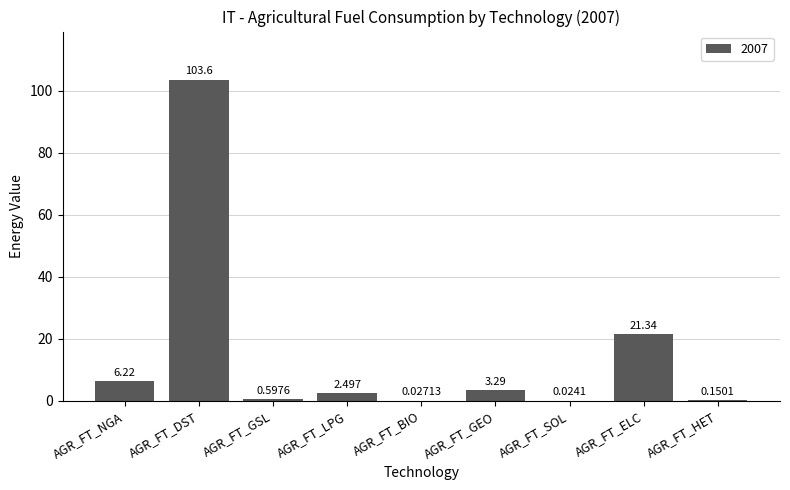

Count the number of values greater than 2.

5